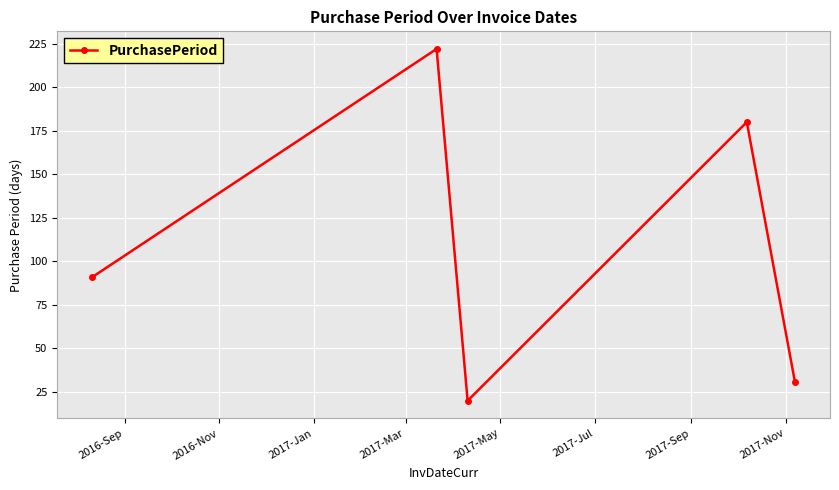

How many interior local valleys (lower than both neighbors) does the data have?

1